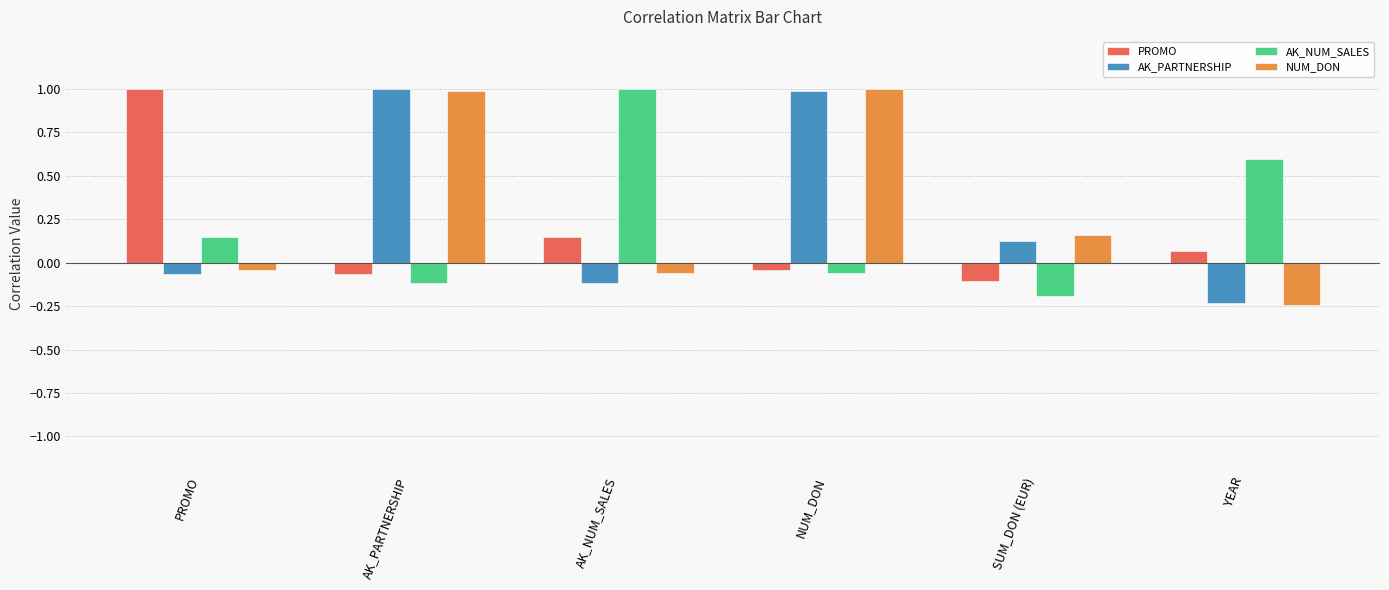

What is the maximum value shown in the chart?

1.0